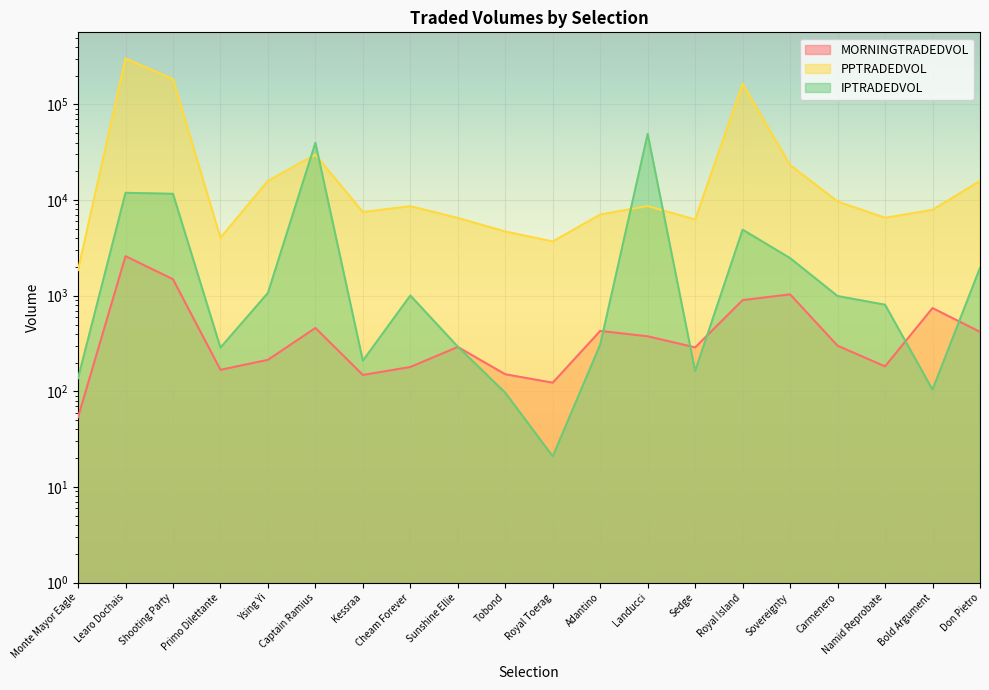

At Learo Dochais, list the series in order from smallest to largest.

MORNINGTRADEDVOL, IPTRADEDVOL, PPTRADEDVOL